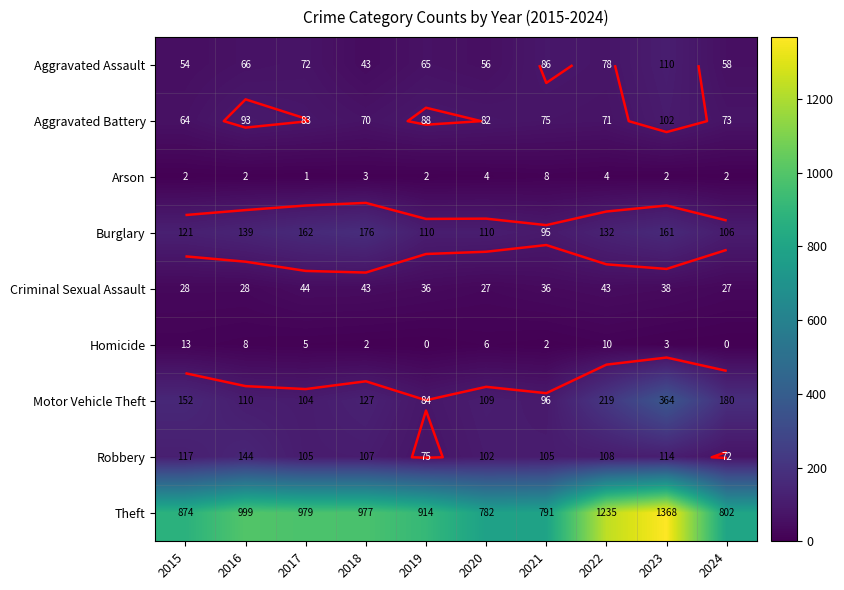

Read the Burglary value at 2020, to the nearest 5.

110